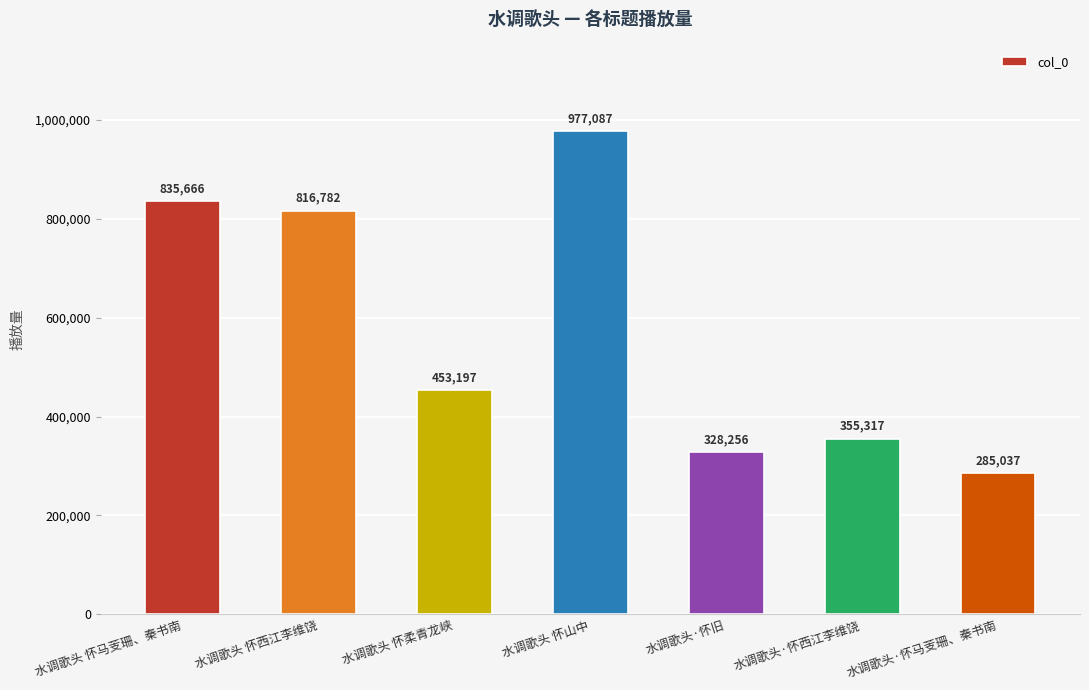

Which label corresponds to the largest value in the chart?

水调歌头 怀山中